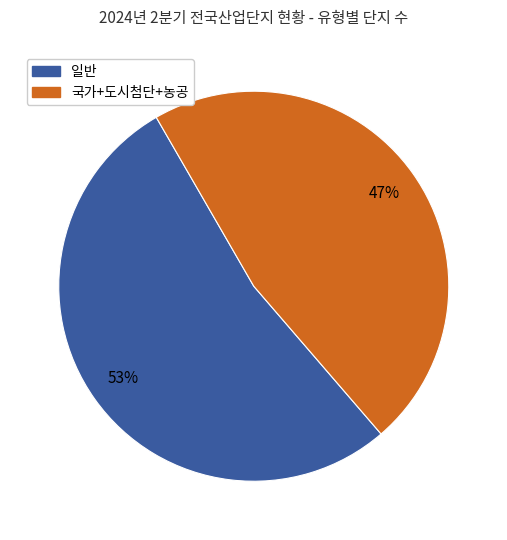

To the nearest percent, what is the average slice percentage?

50%